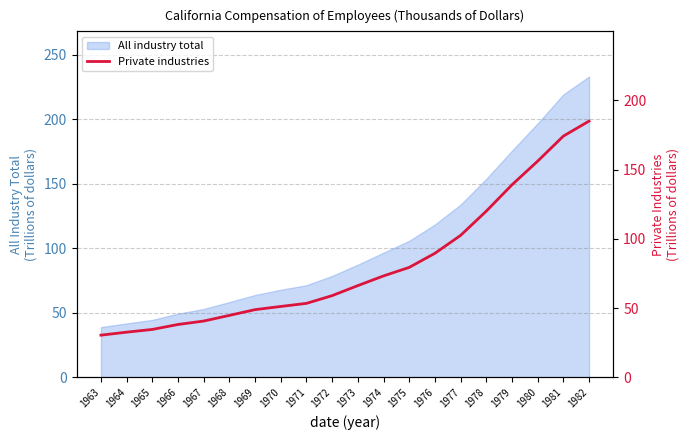

Reading left to right, what are all the values shown in this chart?

1963=30.5	1964=32.7	1965=34.6	1966=38.2	1967=40.7	1968=44.8	1969=48.9	1970=51.2	1971=53.5	1972=59.0	1973=66.3	1974=73.3	1975=79.4	1976=89.6	1977=102.5	1978=120.0	1979=139.0	1980=156.1	1981=174.2	1982=185.0